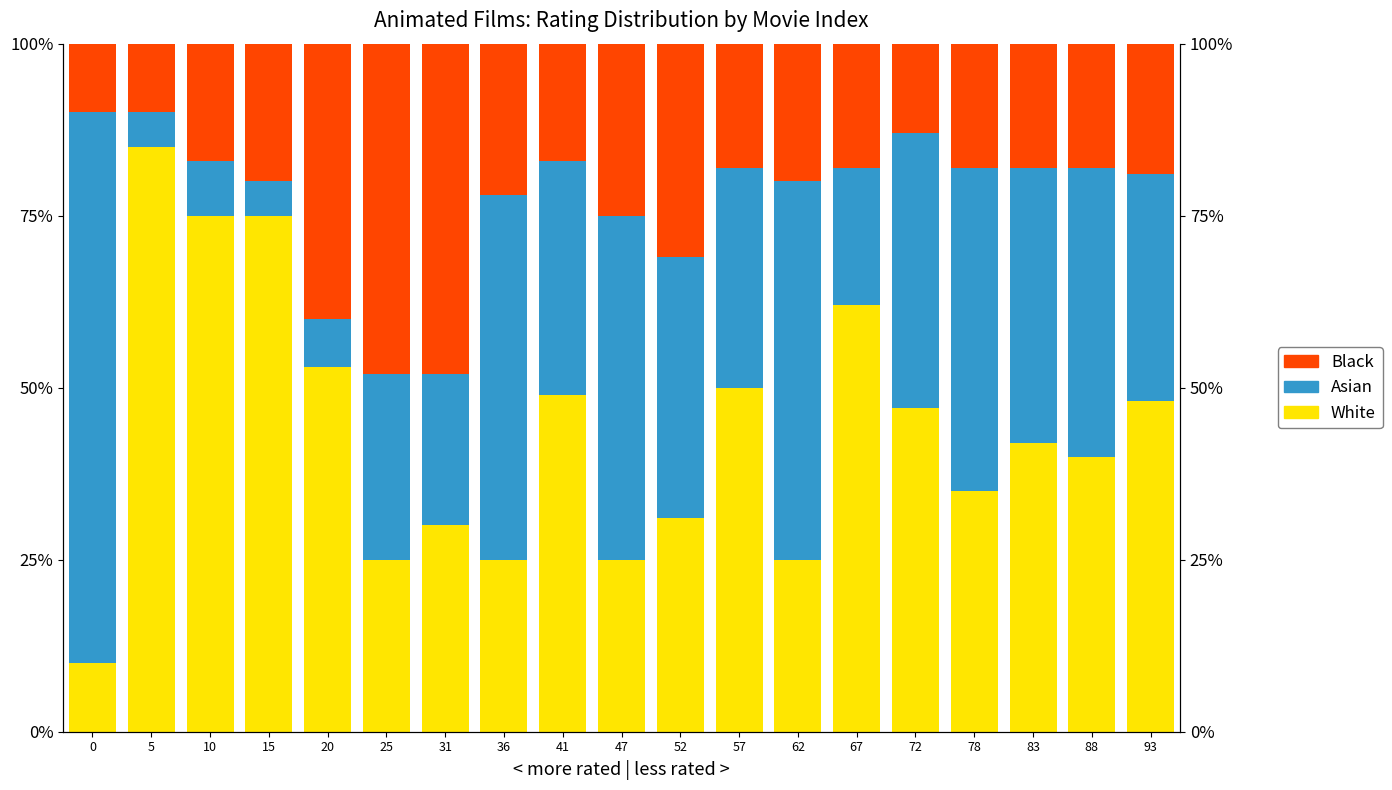

What are all the series names shown in the legend?

White, Asian, Black